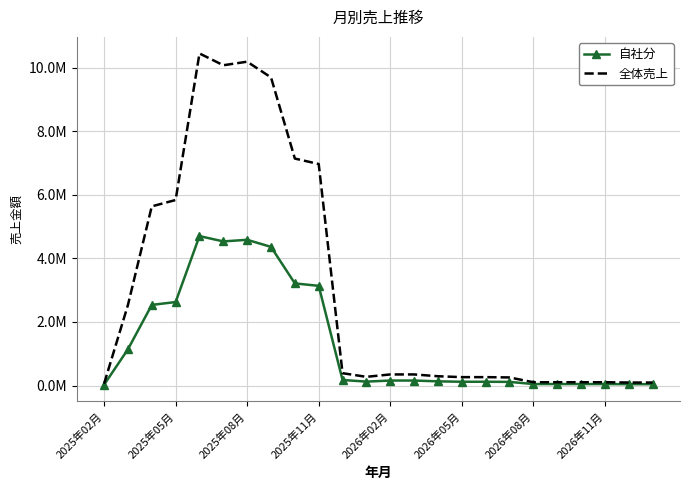

What is the minimum value for 全体売上?

57900